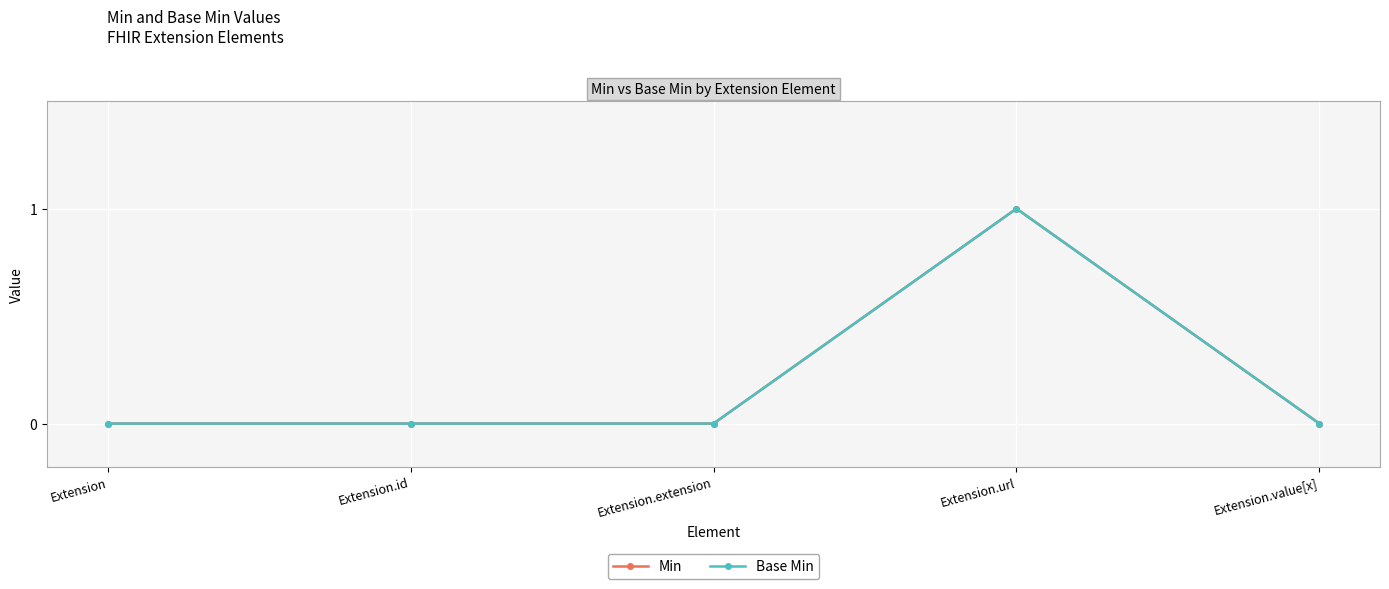

Does the chart have visible grid lines?

Yes